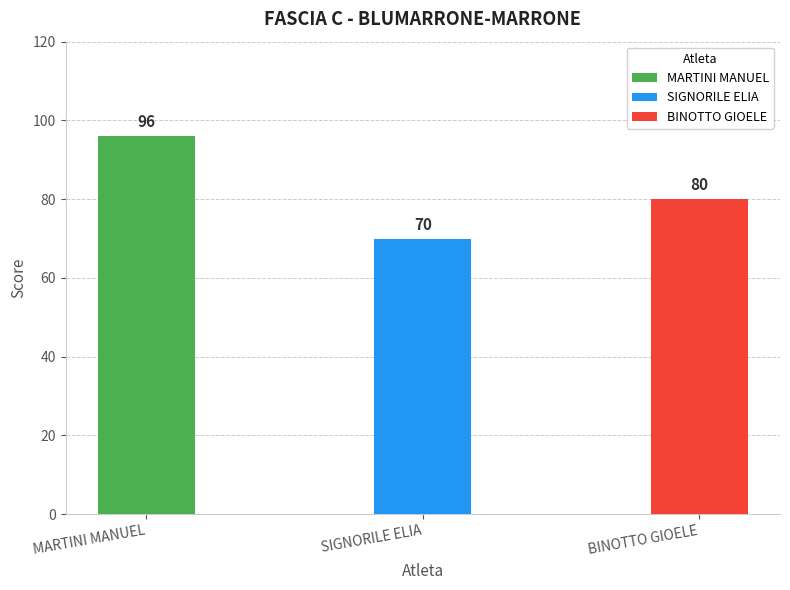

At which category does the chart reach its minimum across all series?

SIGNORILE ELIA